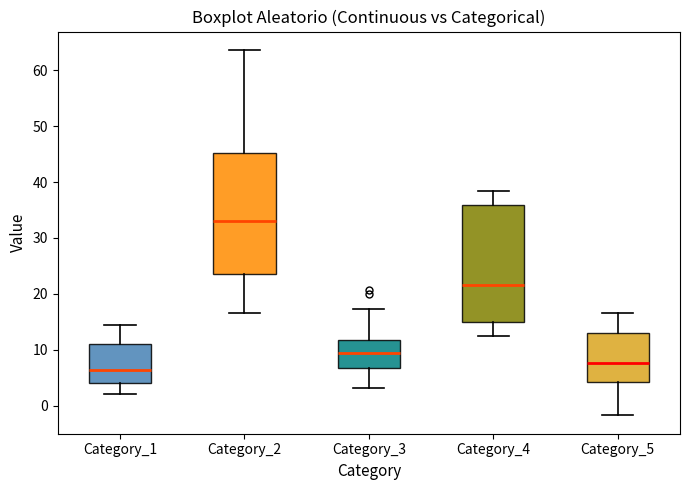

Which box's median line is the lowest?

Category_1